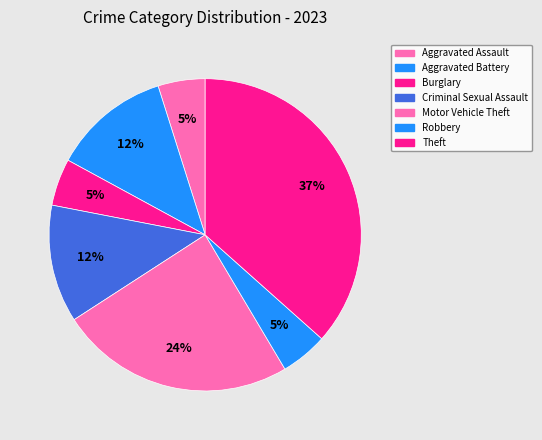

Is there any slice that represents more than half of the pie?

No